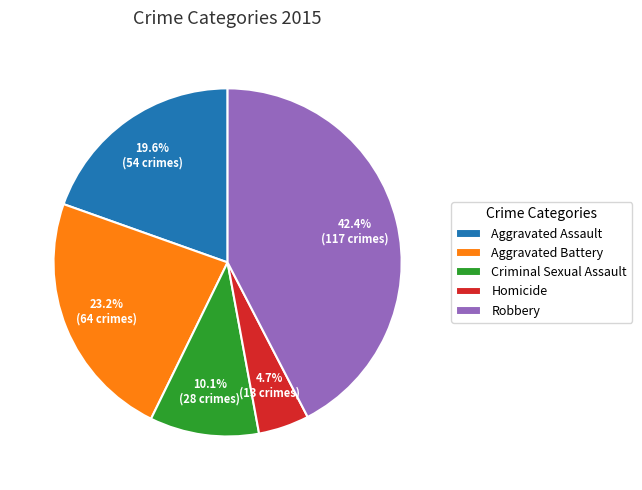

The Aggravated Battery slice represents 23% of the pie. True or false?

True